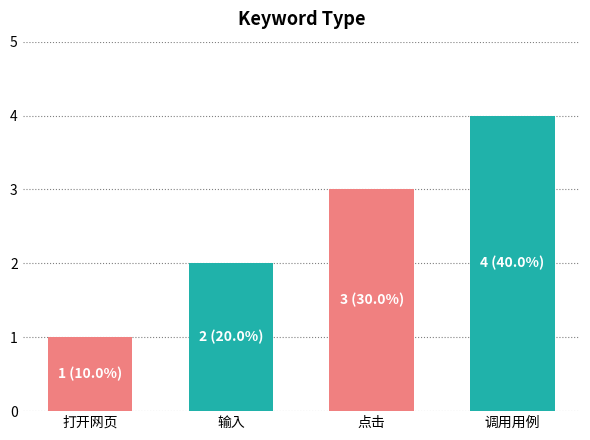

What is the sum of the values at 调用用例 and 输入?

6